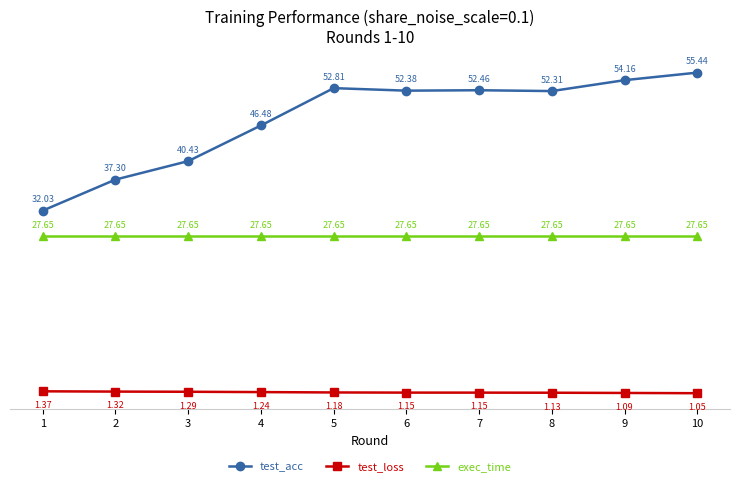

List the series in order of their peak value, highest first.

test_acc, exec_time, test_loss